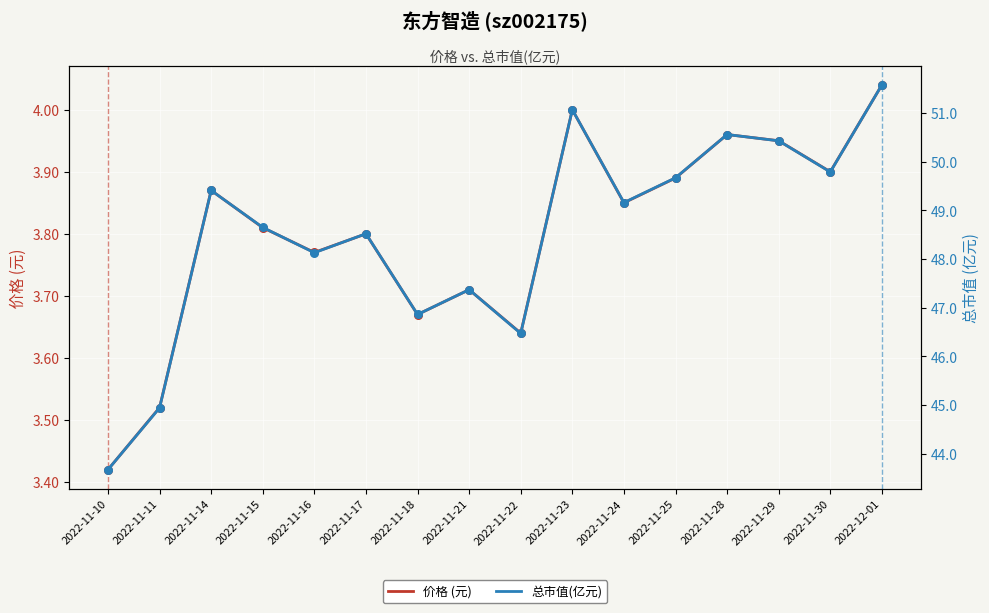

At which category is the sum across all series the highest?

2022-12-01